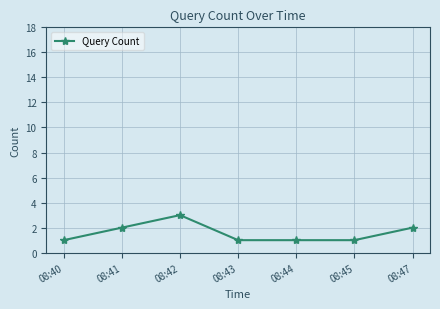

Reading left to right, extract all data points from this chart.

1	2	3	1	1	1	2